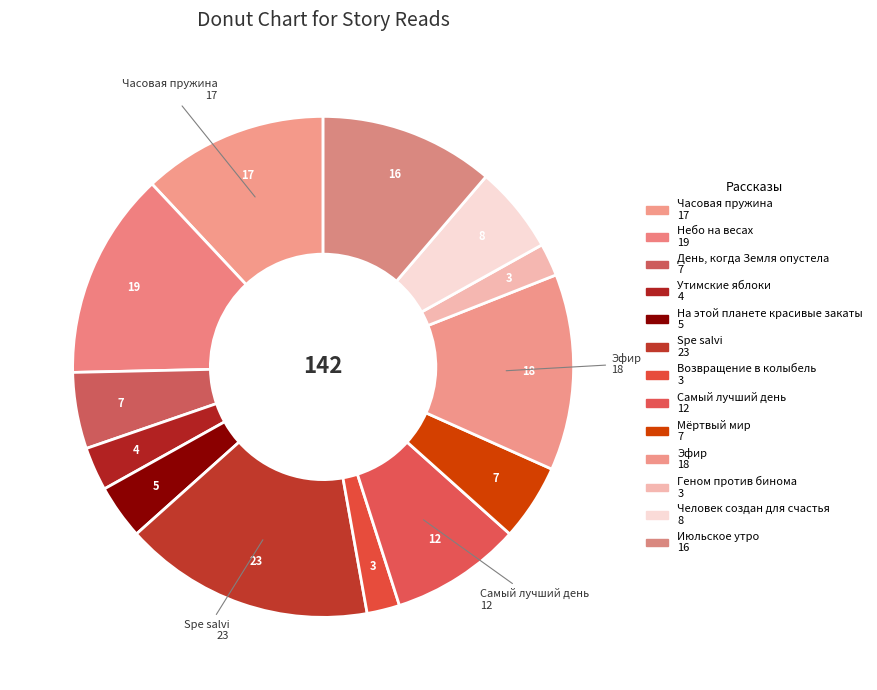

What is the smallest slice in the pie chart?

Возвращение в колыбель